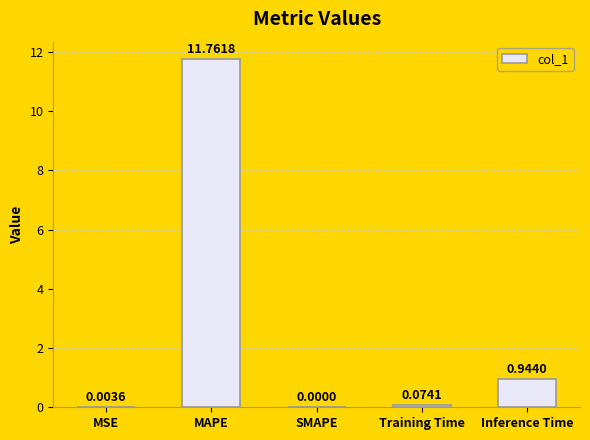

Where is the data nearest to the value 5?

Inference Time